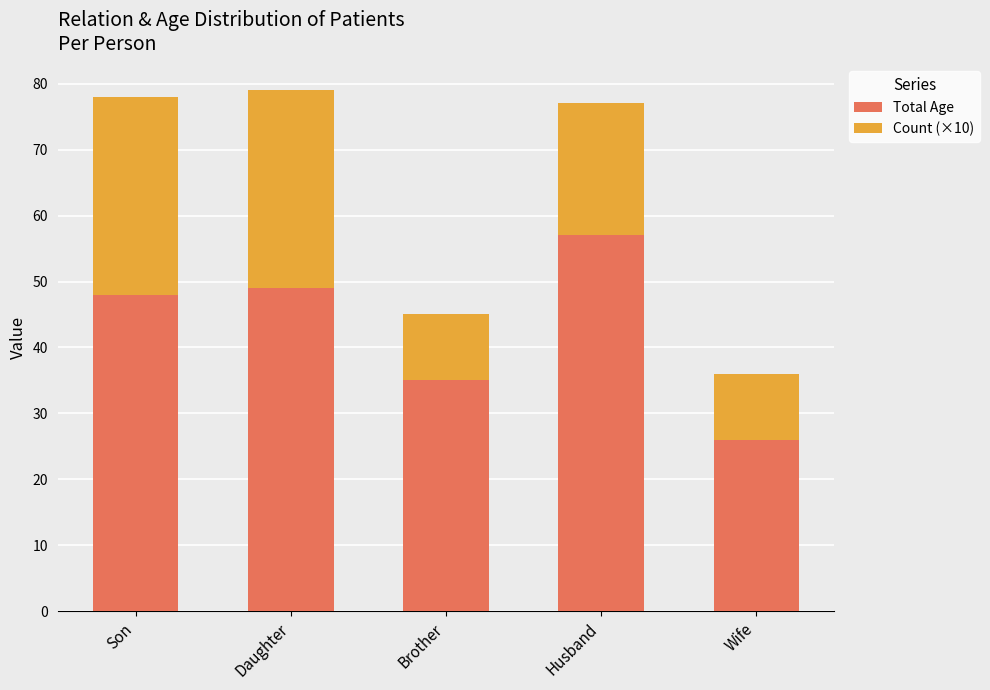

What is the difference between the second highest and second lowest values in the Total Age series?

14